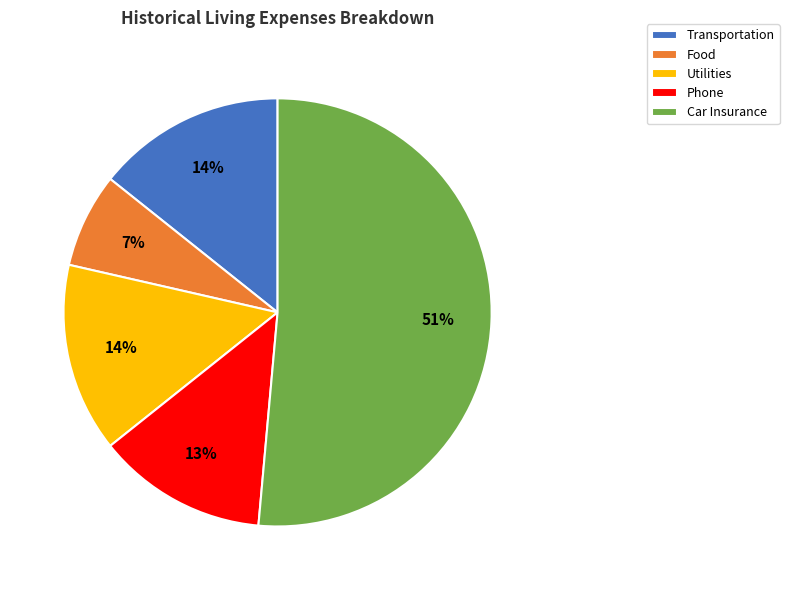

Approximately how many times larger is the value at Food compared to Car Insurance?

0.1